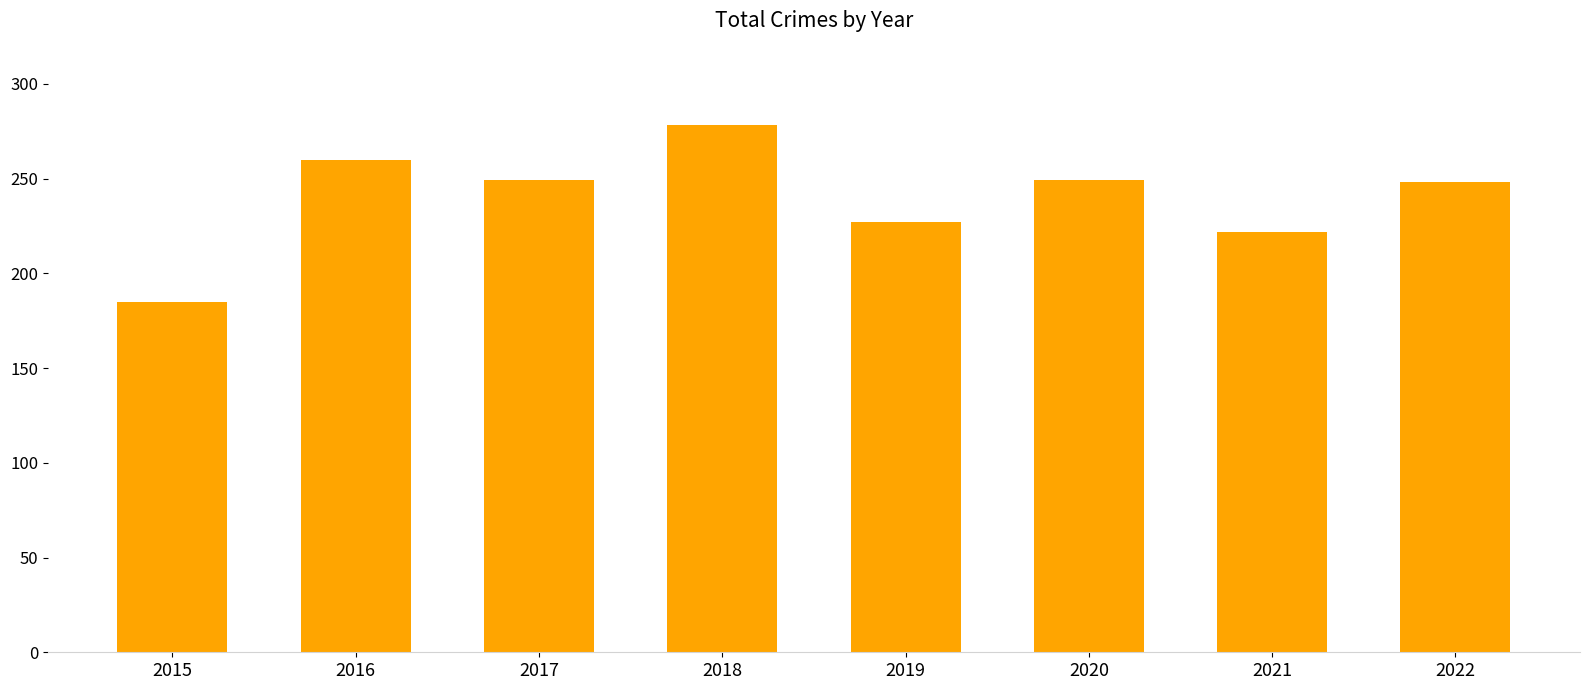

What is the ratio of the value at 2019 to the value at 2017?

0.9